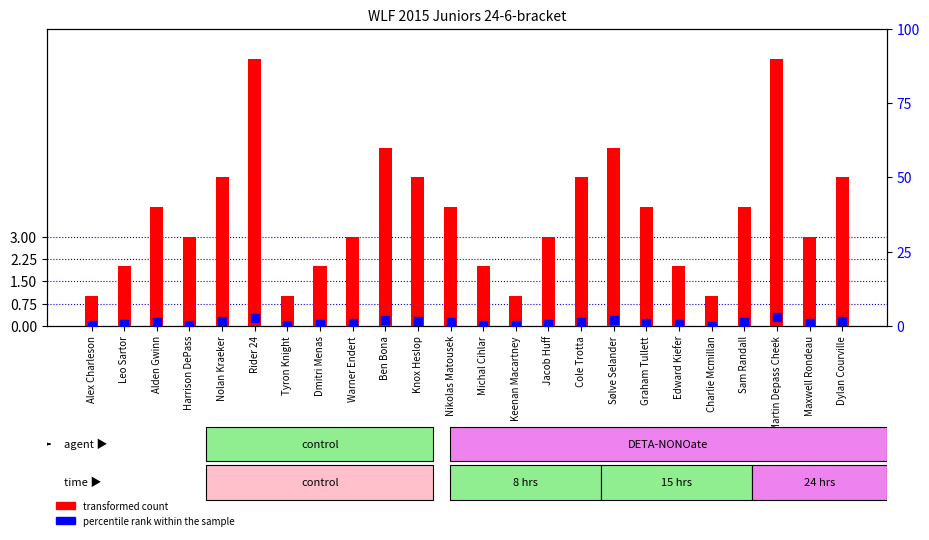

What are all the series names shown in the legend?

transformed count, percentile rank within the sample